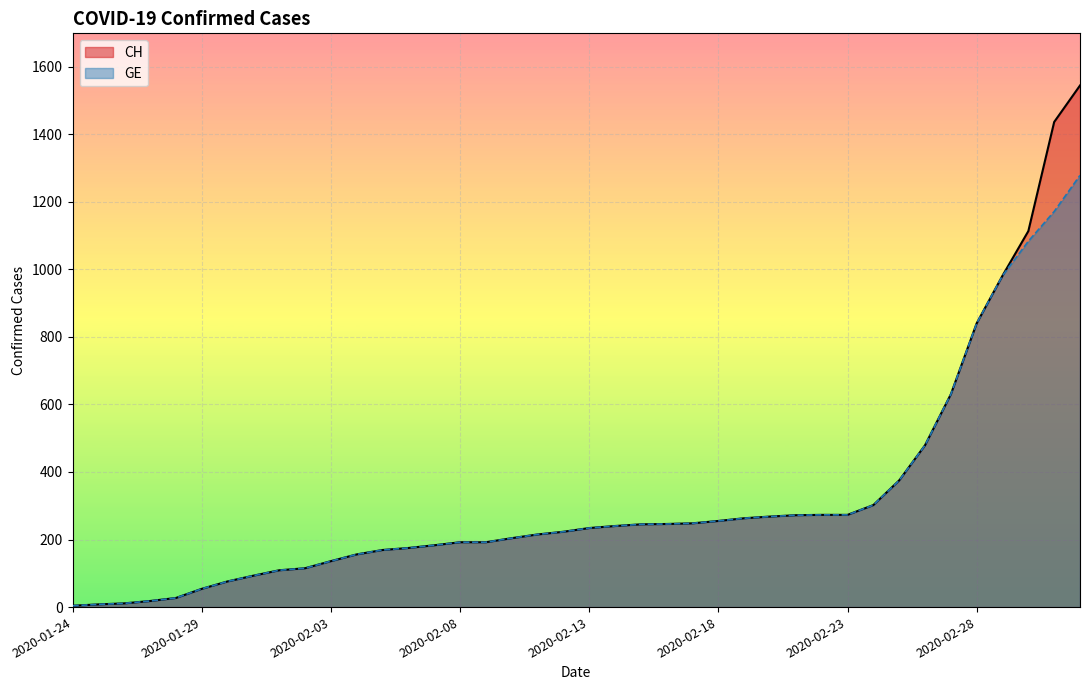

Which series has the largest range (max minus min)?

CH